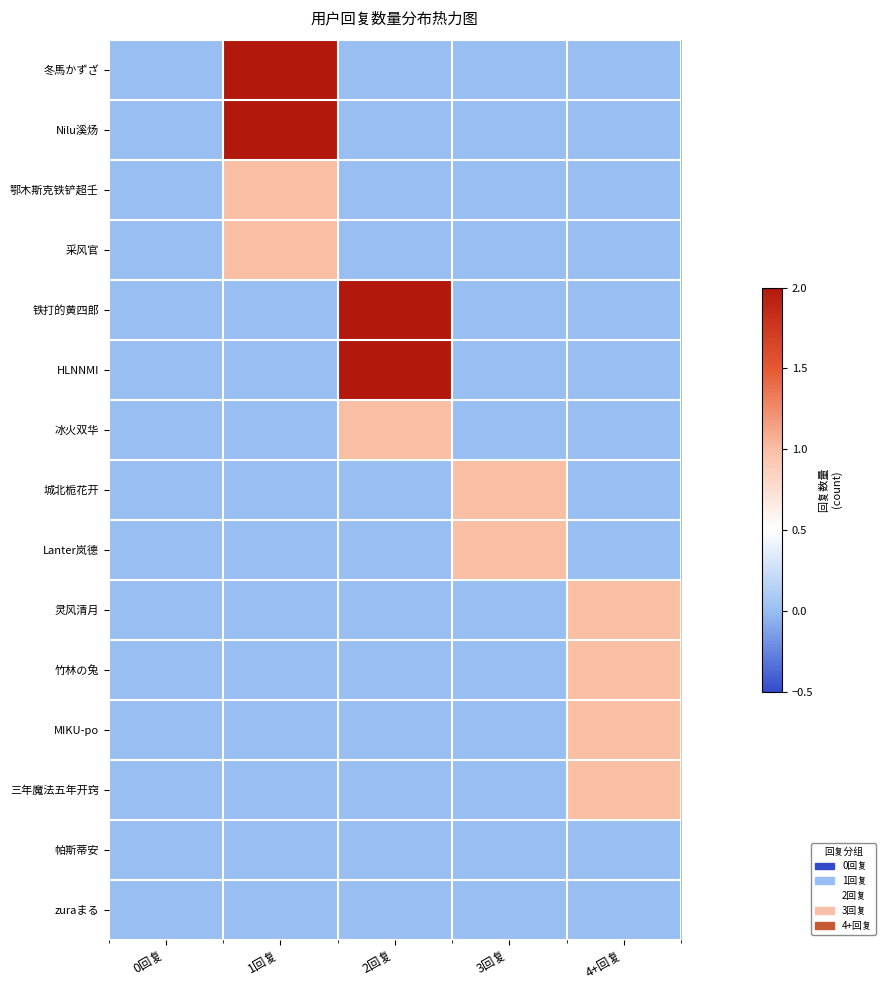

Reading left to right, transcribe all the data shown in this chart.

冬馬かずざ: 0回复=0	1回复=2	2回复=0	3回复=0	4+回复=0
Nilu溪炀: 0回复=0	1回复=2	2回复=0	3回复=0	4+回复=0
鄂木斯克铁铲超壬: 0回复=0	1回复=1	2回复=0	3回复=0	4+回复=0
采风官: 0回复=0	1回复=1	2回复=0	3回复=0	4+回复=0
铁打的黄四郎: 0回复=0	1回复=0	2回复=2	3回复=0	4+回复=0
HLNNMI: 0回复=0	1回复=0	2回复=2	3回复=0	4+回复=0
冰火双华: 0回复=0	1回复=0	2回复=1	3回复=0	4+回复=0
城北栀花开: 0回复=0	1回复=0	2回复=0	3回复=1	4+回复=0
Lanter岚德: 0回复=0	1回复=0	2回复=0	3回复=1	4+回复=0
灵风清月: 0回复=0	1回复=0	2回复=0	3回复=0	4+回复=1
竹林の兔: 0回复=0	1回复=0	2回复=0	3回复=0	4+回复=1
MIKU-po: 0回复=0	1回复=0	2回复=0	3回复=0	4+回复=1
三年魔法五年开窍: 0回复=0	1回复=0	2回复=0	3回复=0	4+回复=1
帕斯蒂安: 0回复=0	1回复=0	2回复=0	3回复=0	4+回复=0
zuraまる: 0回复=0	1回复=0	2回复=0	3回复=0	4+回复=0